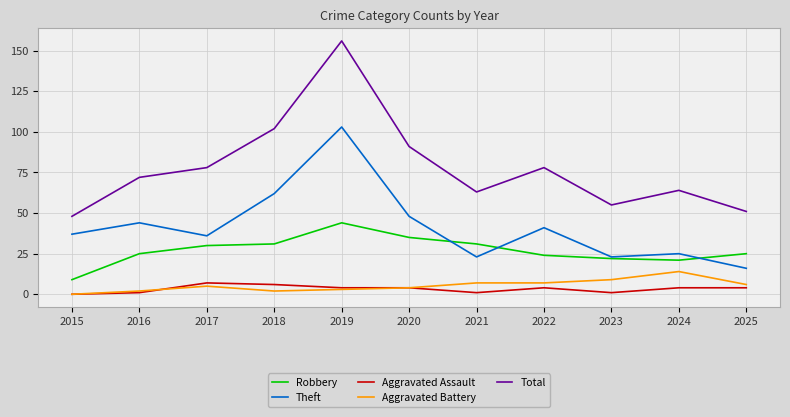

The Robbery series shows 25 at 2025. True or false?

True